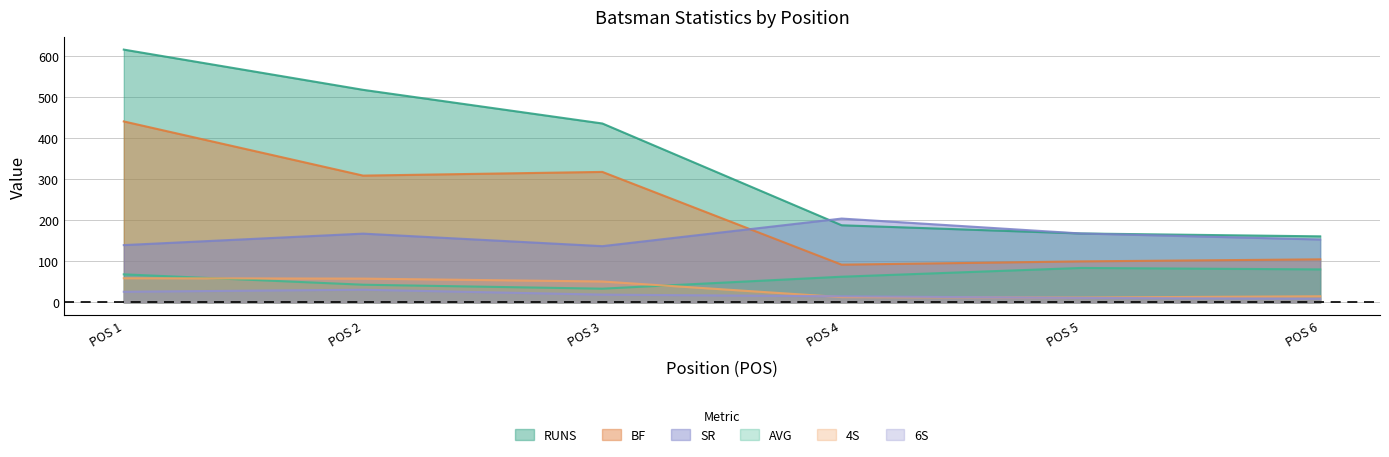

True or false: RUNS has more than 0 interior local peaks.

False